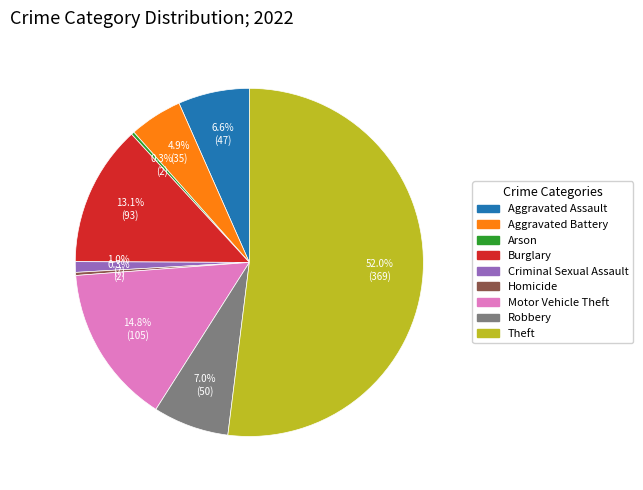

Is Theft the majority of the pie?

Yes